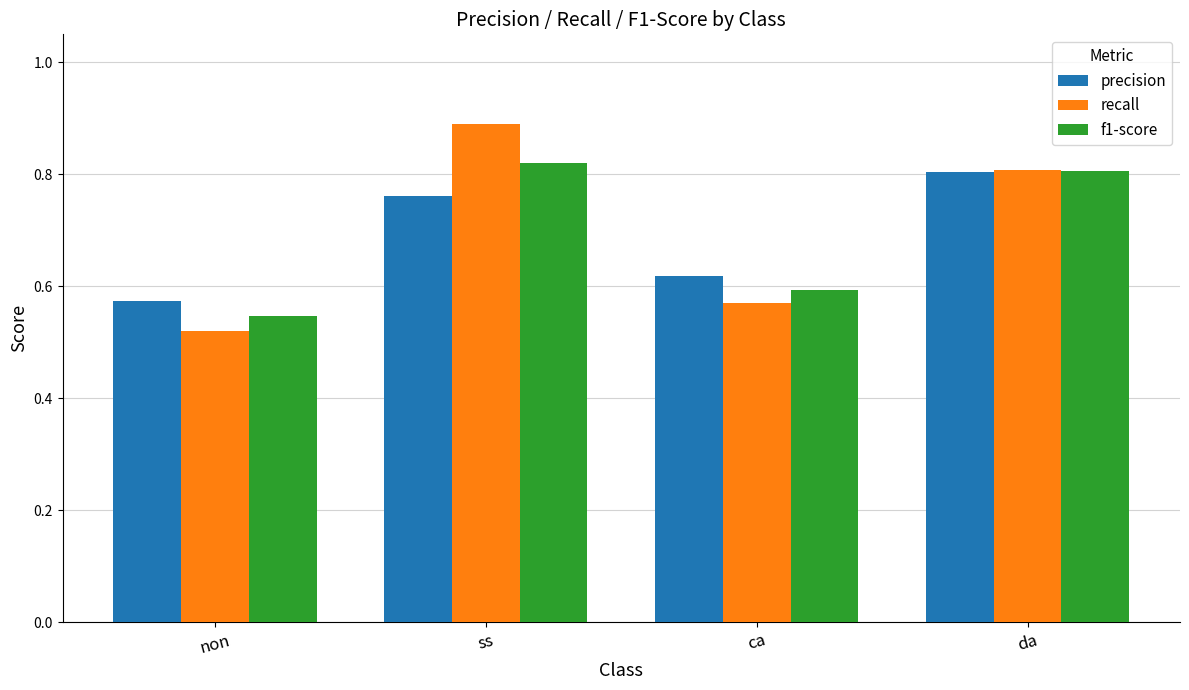

What is the difference between the second highest and second lowest values in the precision series?

0.1